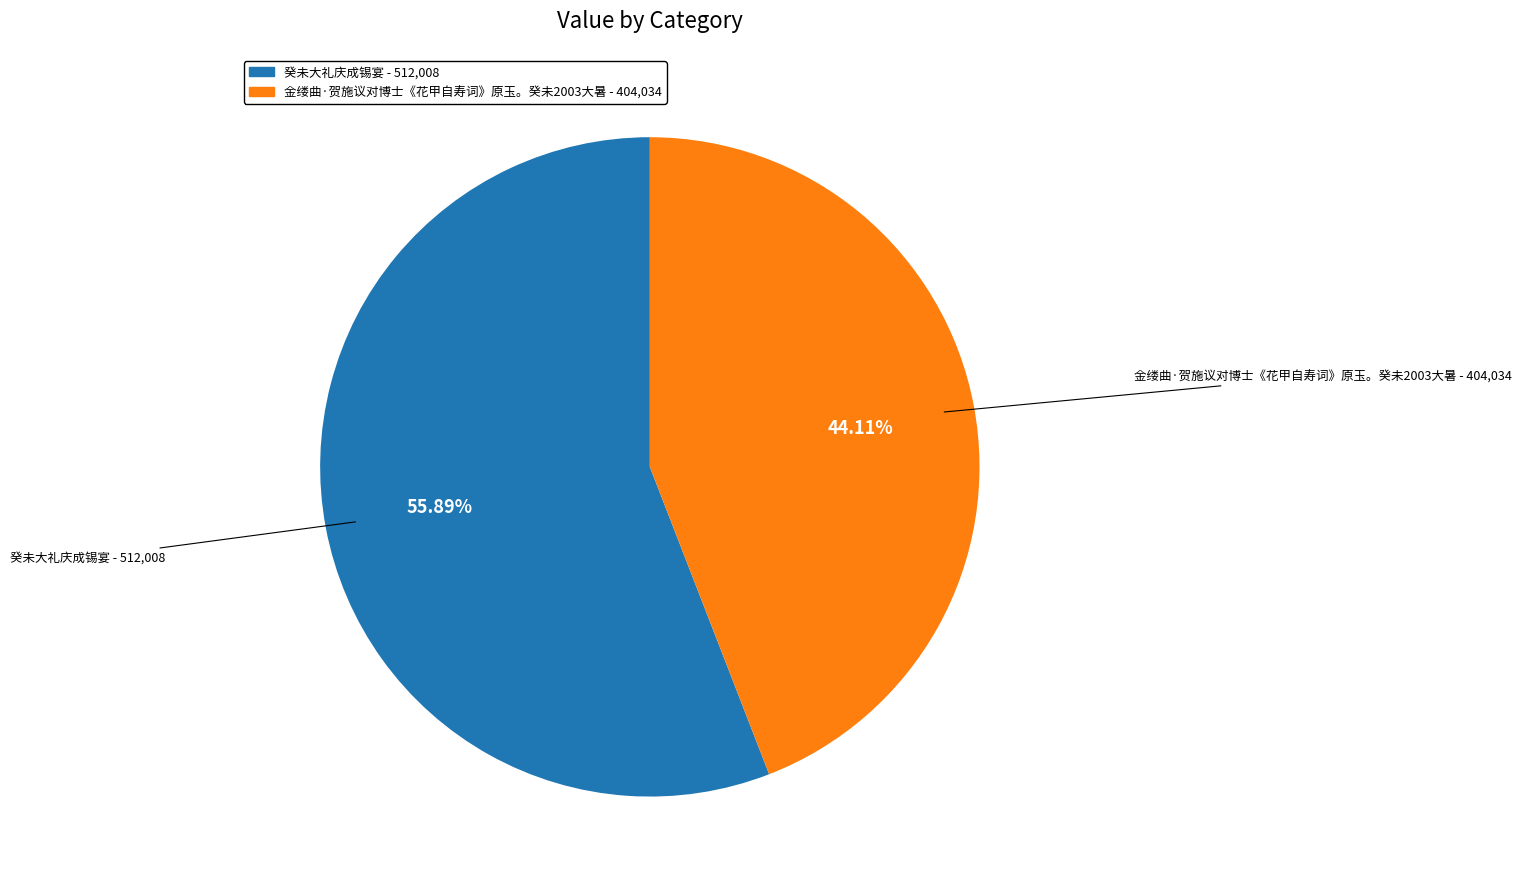

To the nearest percent, what portion does 金缕曲·贺施议对博士《花甲自寿词》原玉。癸未2003大暑 represent?

44%